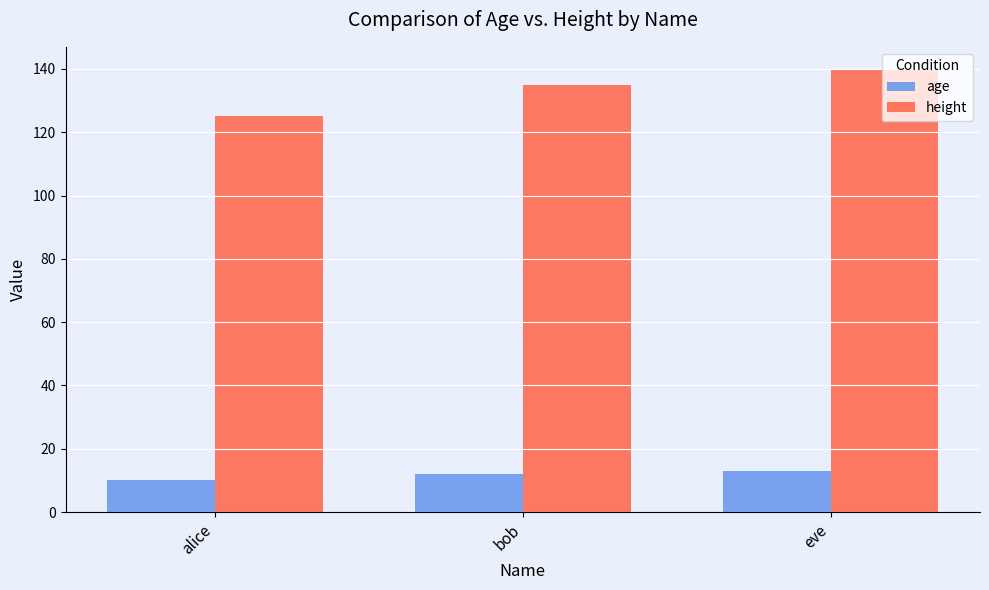

What is the difference between the maximum and minimum values in the height series?

15